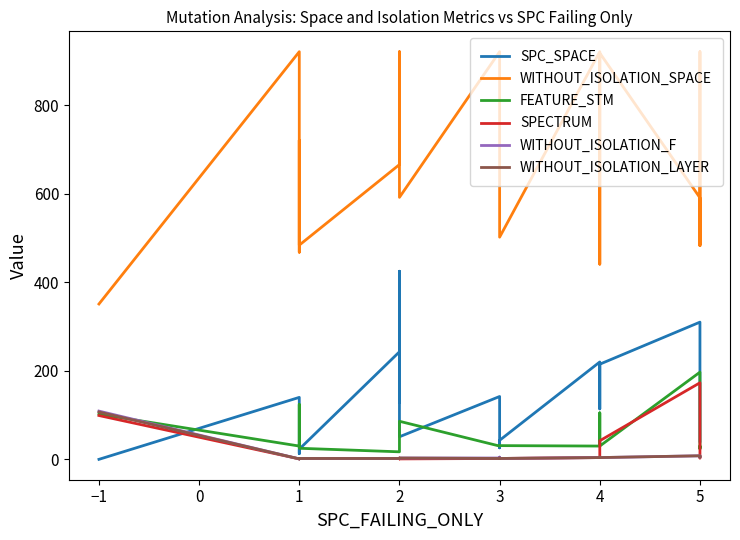

Which series has the widest spread of values?

WITHOUT_ISOLATION_SPACE